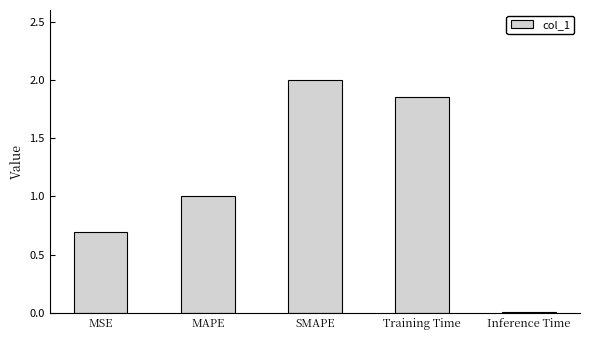

At which category does the chart reach its peak across all series?

SMAPE